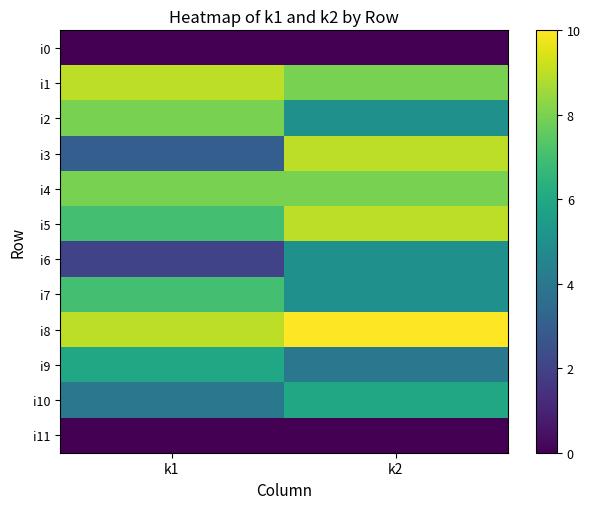

Rank the series by their maximum value, from lowest to highest.

i0, i11, i6, i9, i10, i7, i2, i4, i1, i3, i5, i8